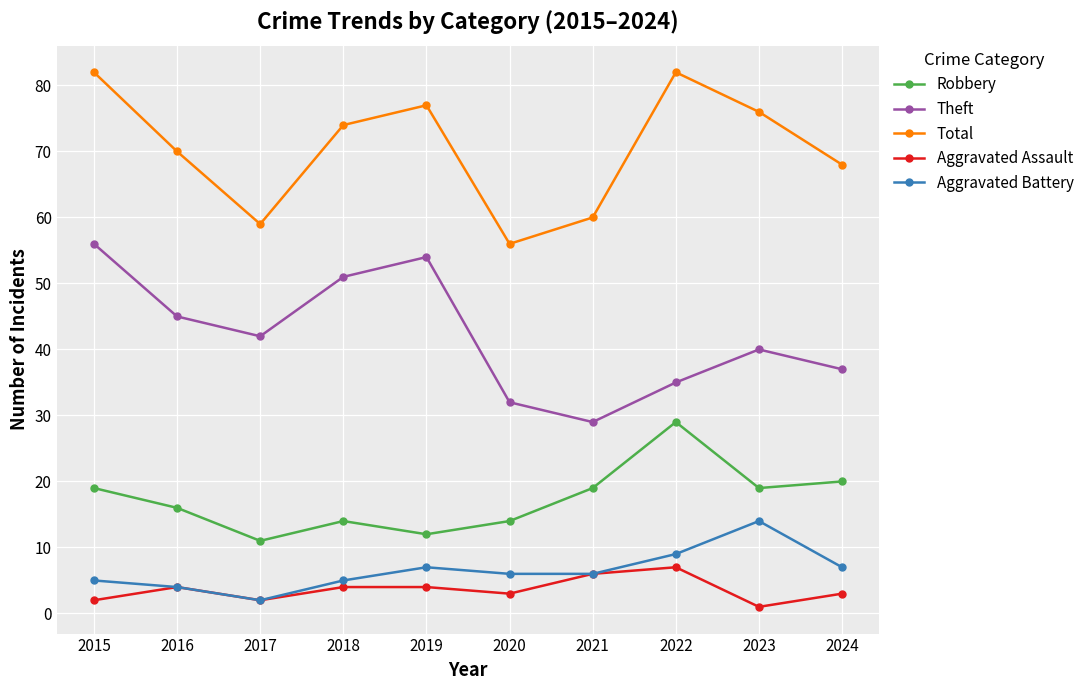

What is the difference between the second highest and second lowest values in the Aggravated Assault series?

4